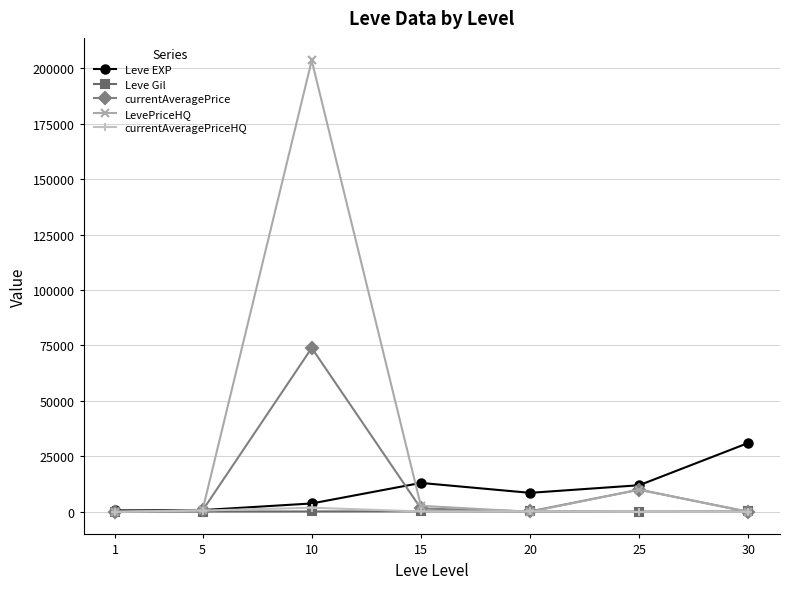

Where does the Leve EXP series first go above 8570?

15